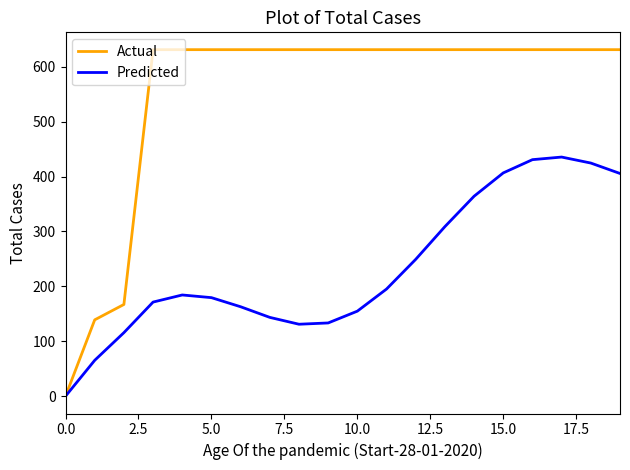

What are all the series names shown in the legend?

Actual, Predicted